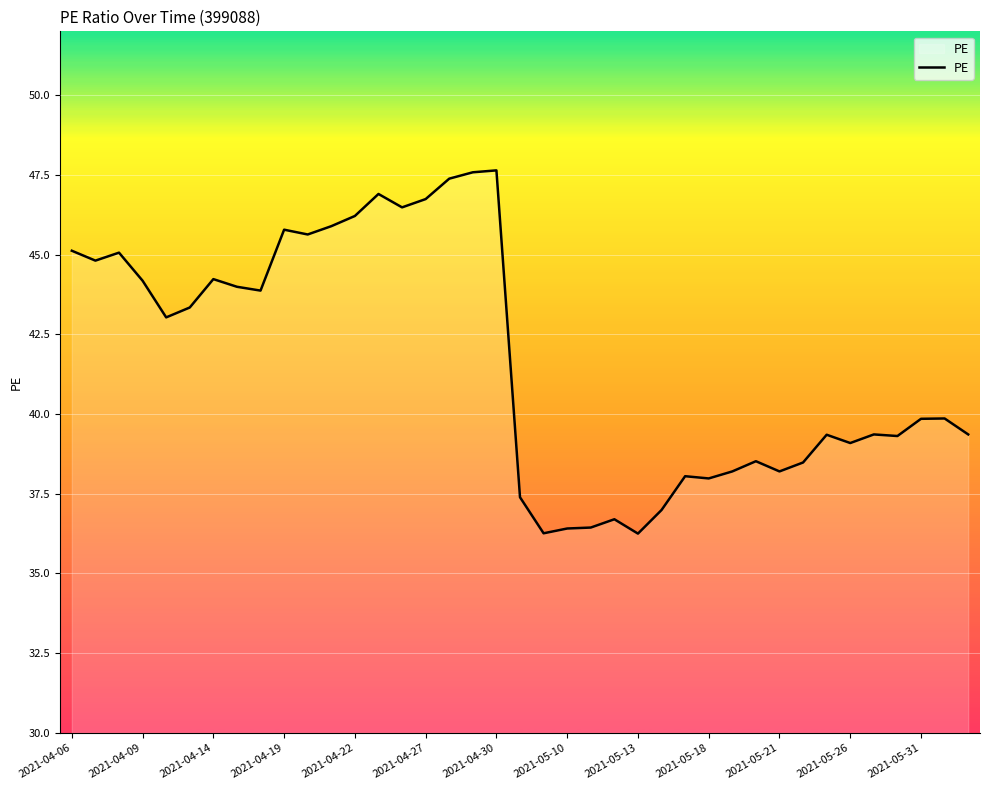

What is the difference between the maximum and minimum values?

11.4